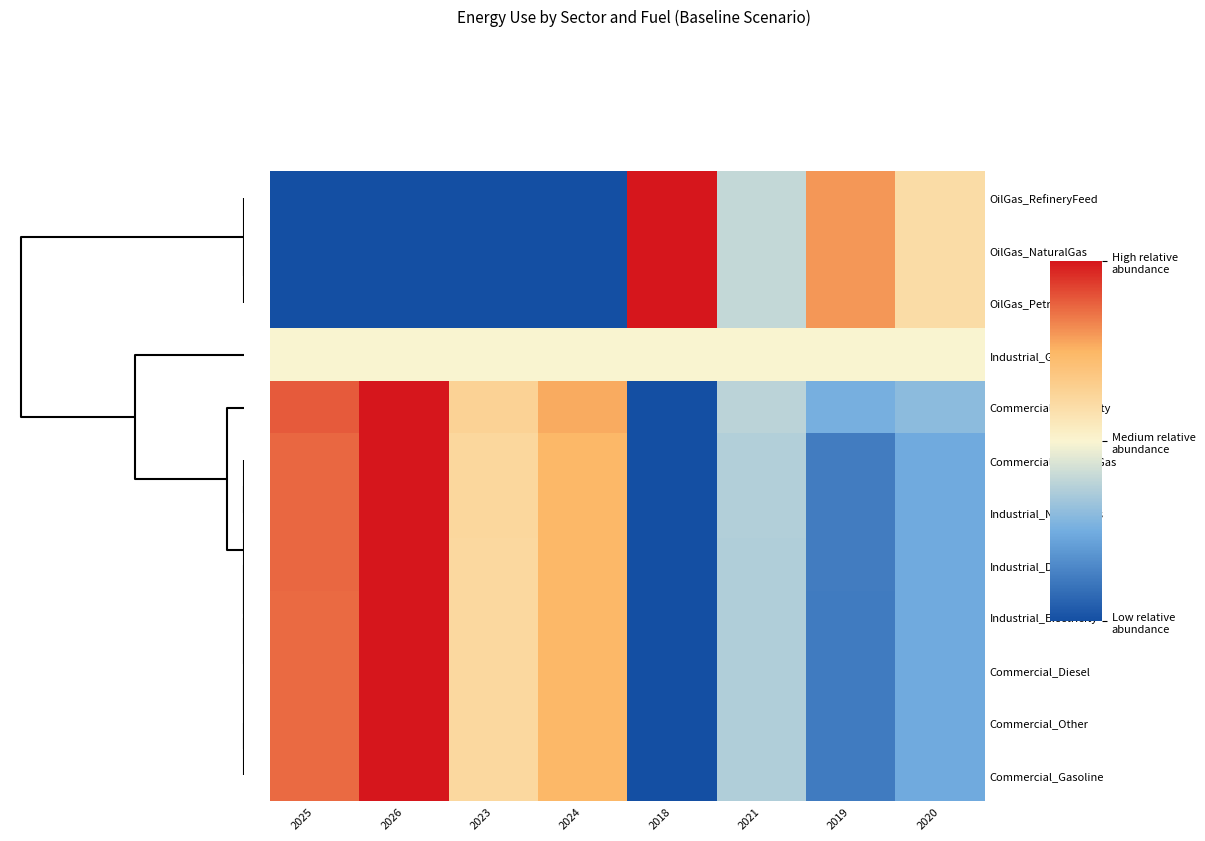

How many series are shown in this chart?

12